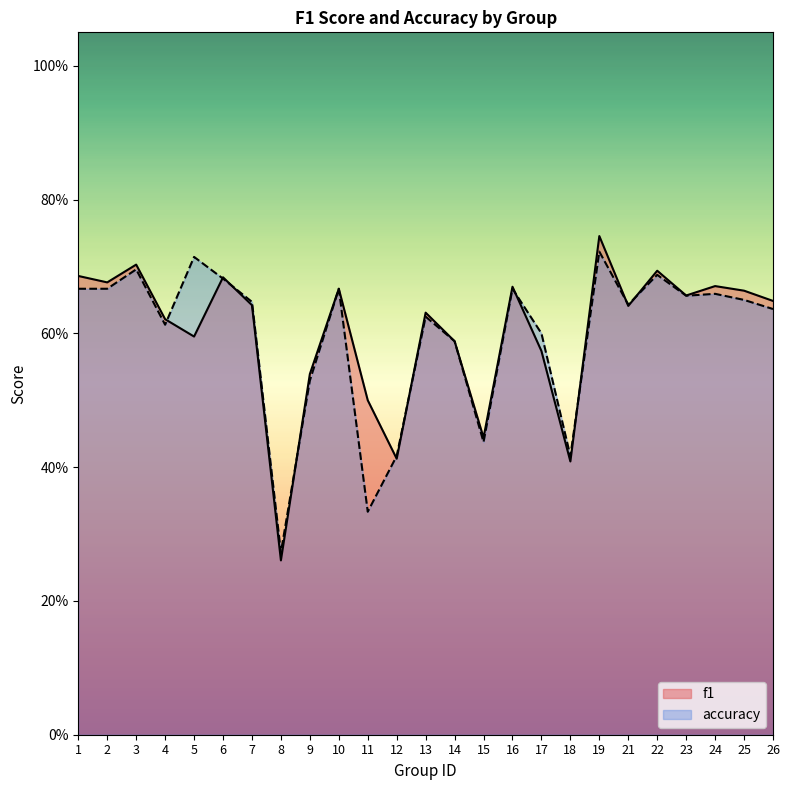

The accuracy series shows 0.4 at 7. True or false?

False